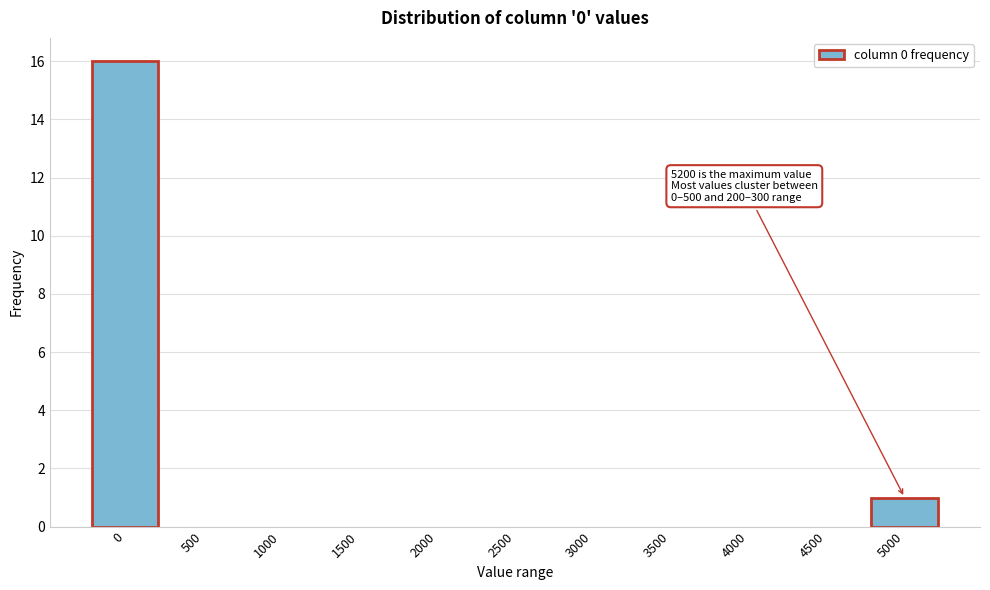

Reading left to right, what are all the values shown in this chart?

0=16	500=0	1000=0	1500=0	2000=0	2500=0	3000=0	3500=0	4000=0	4500=0	5000=1